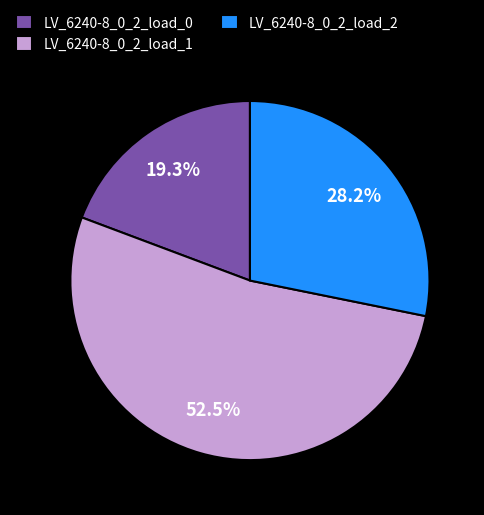

The LV_6240-8_0_2_load_2 slice represents 28% of the pie. True or false?

True